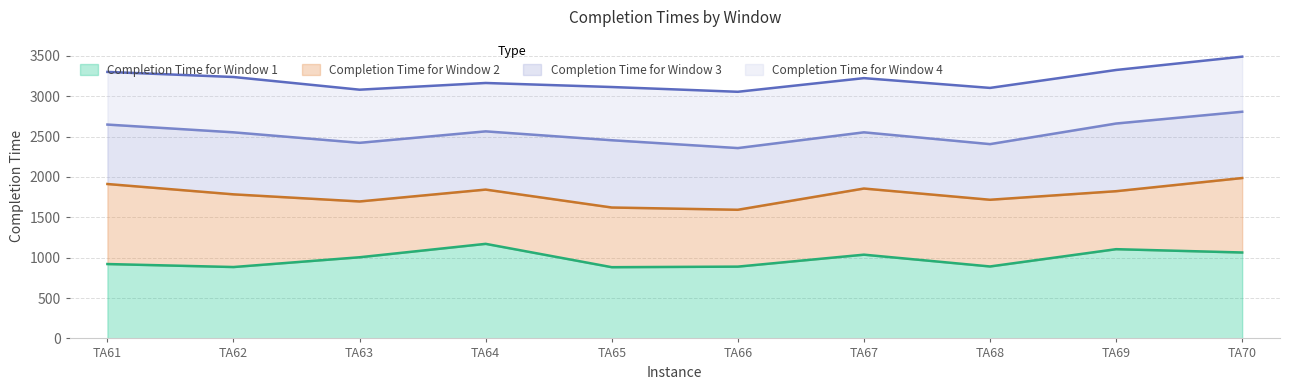

True or false: Completion Time for Window 3 and Completion Time for Window 1 intersect in this chart.

False